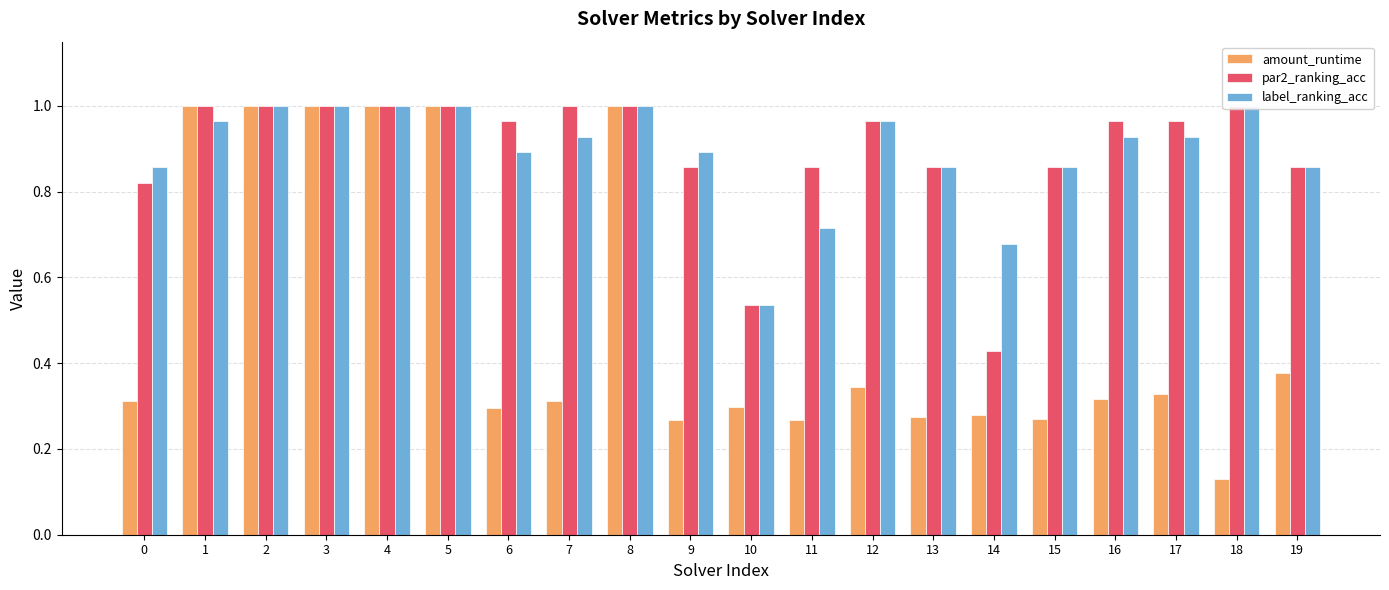

Count the number of categories in the chart.

20